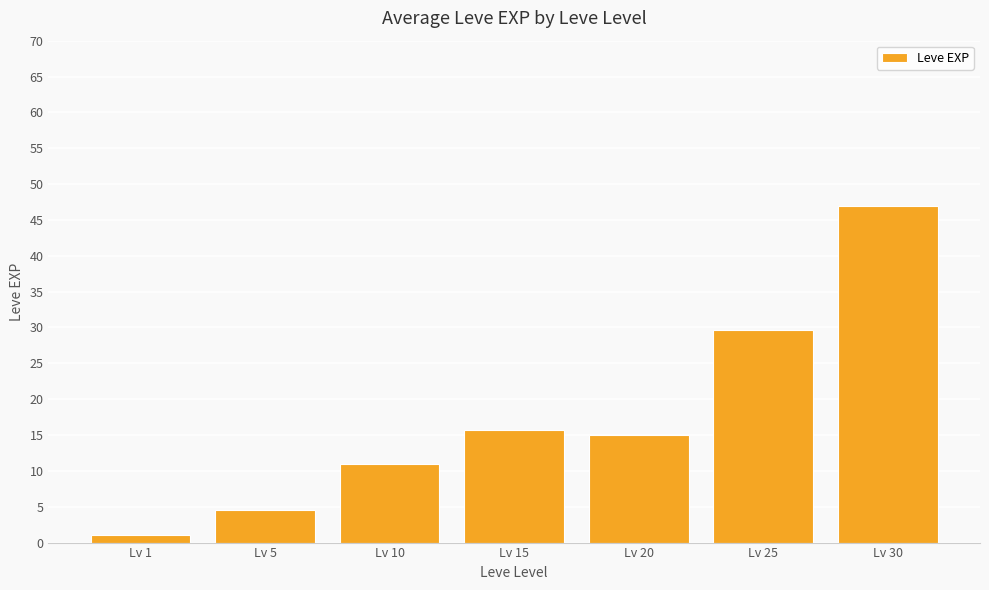

Is it true that the value at Lv 30 is 47.0?

True